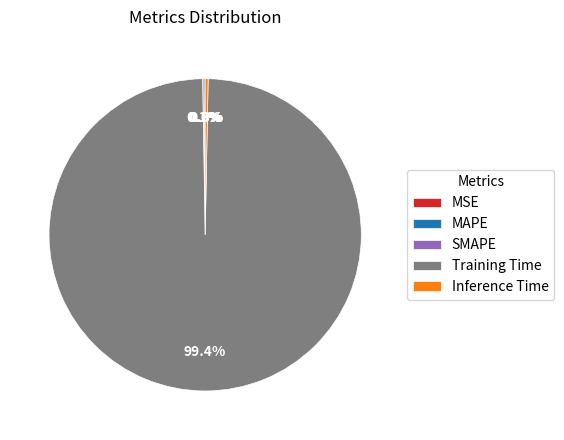

Which category has the biggest portion of the pie?

Training Time